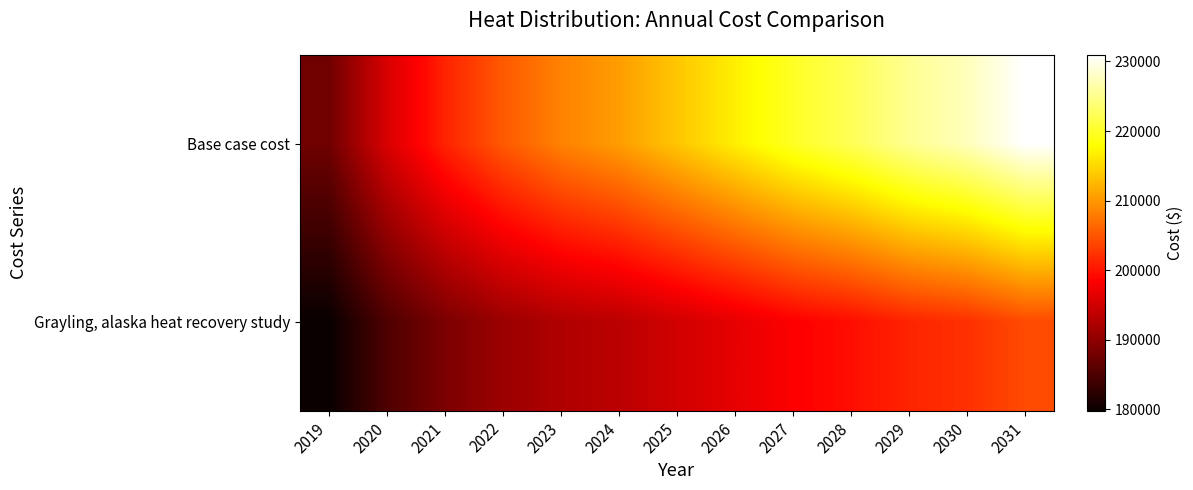

Reading right to left, transcribe all the data shown in this chart.

Base case cost: 2031=230961.8	2030=227494.4	2029=225413.9	2028=222293.1	2027=219865.9	2026=216745.2	2025=213624.4	2024=210503.7	2023=208423.2	2022=205302.5	2021=201141.5	2020=195593.5	2019=187618.3
Grayling, alaska heat recovery study: 2031=204211.0	2030=202193.4	2029=201258.2	2028=199538.9	2027=198369.3	2026=196683.0	2025=195013.9	2024=193362.4	2023=192528.9	2022=190913.7	2021=188517.2	2020=185073.2	2019=179782.0